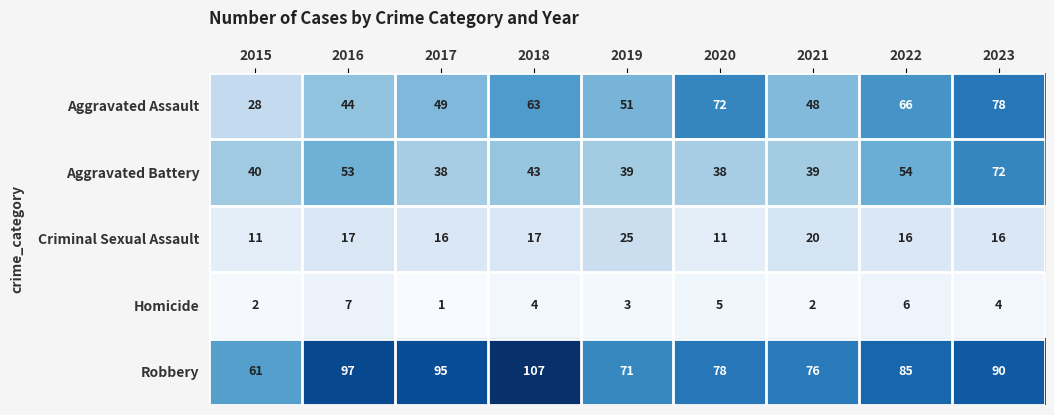

Between 2015 and 2022, which series saw the biggest shift?

Aggravated Assault